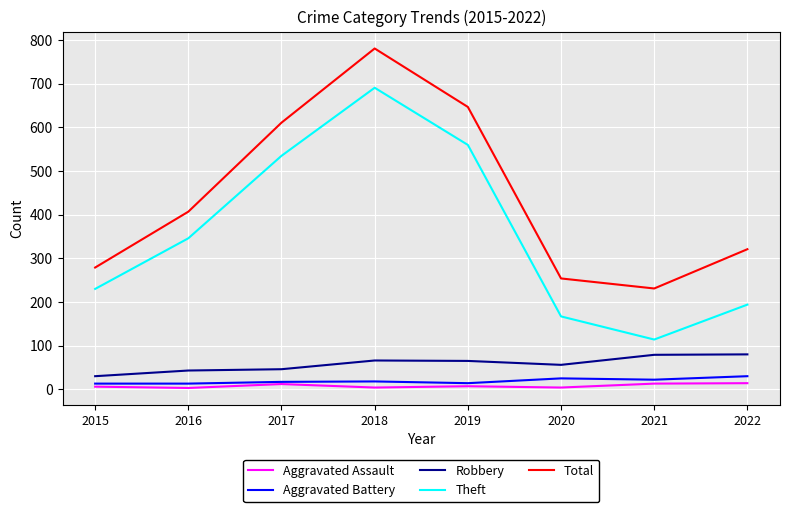

Is it true that Robbery equals 46 at 2017?

True